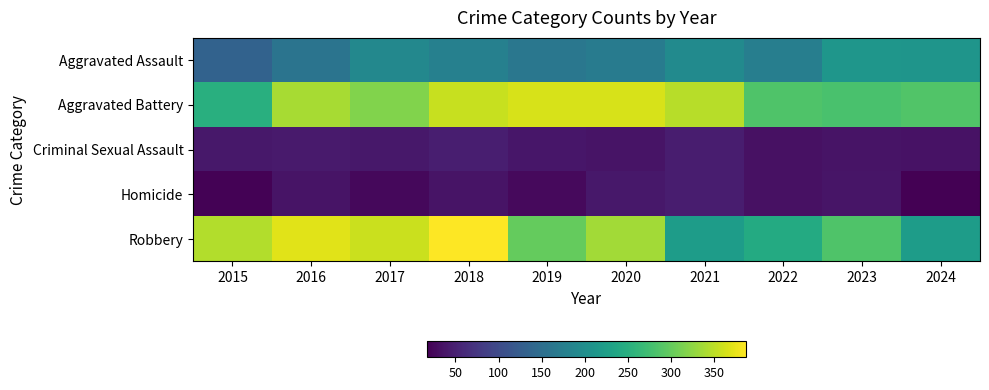

What is the greatest value displayed?

387